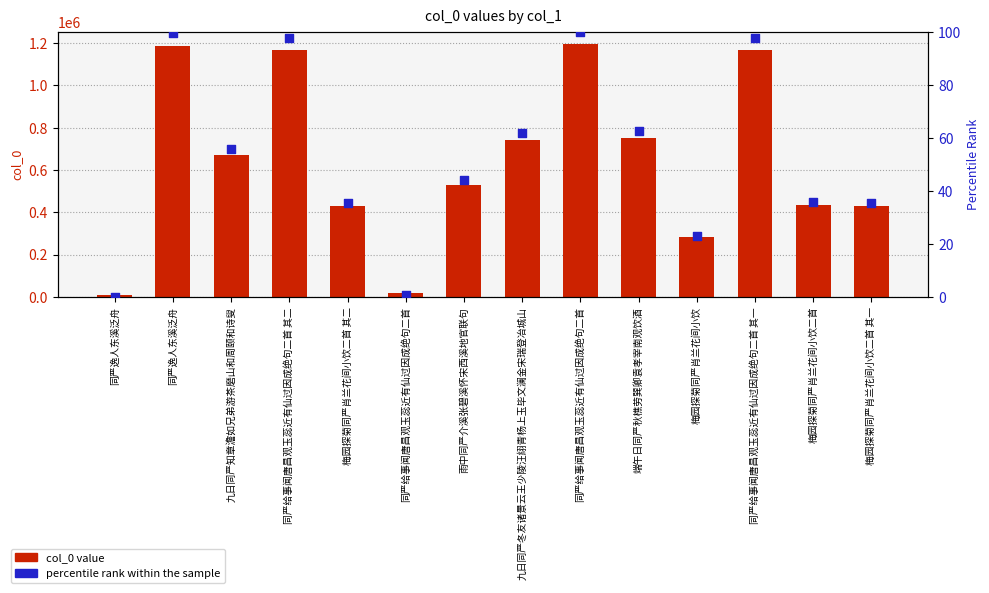

At which category is the sum across all series the highest?

同严给事闻唐昌观玉蕊近有仙过因成绝句二首